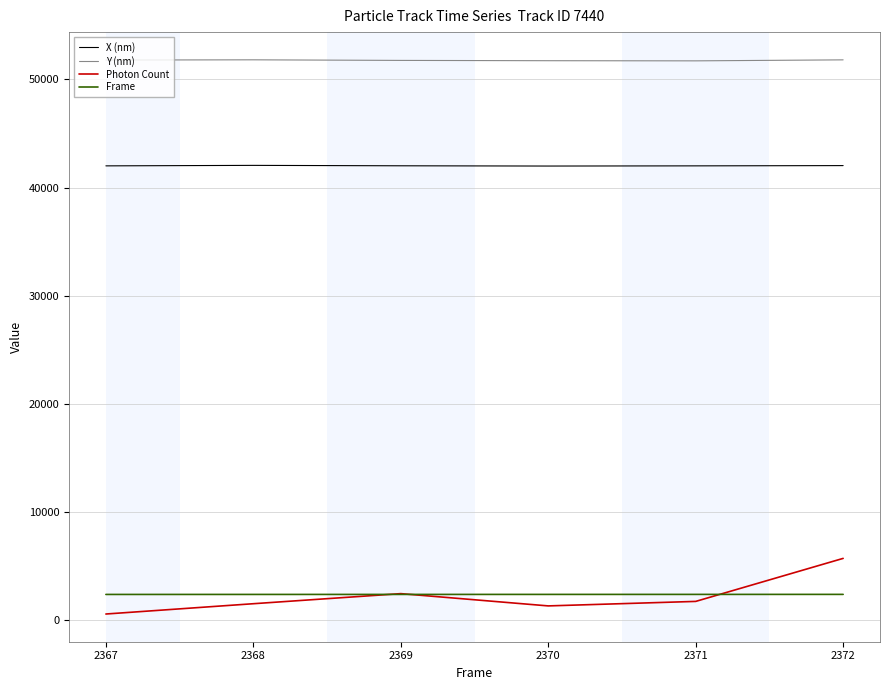

What is the average value of the Frame series?

2369.5